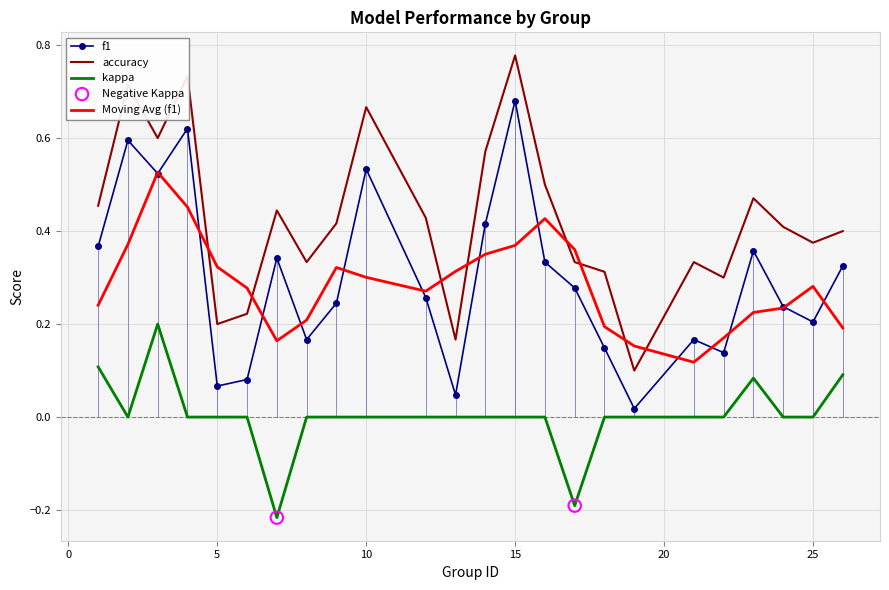

Which series has the largest total across all categories?

accuracy